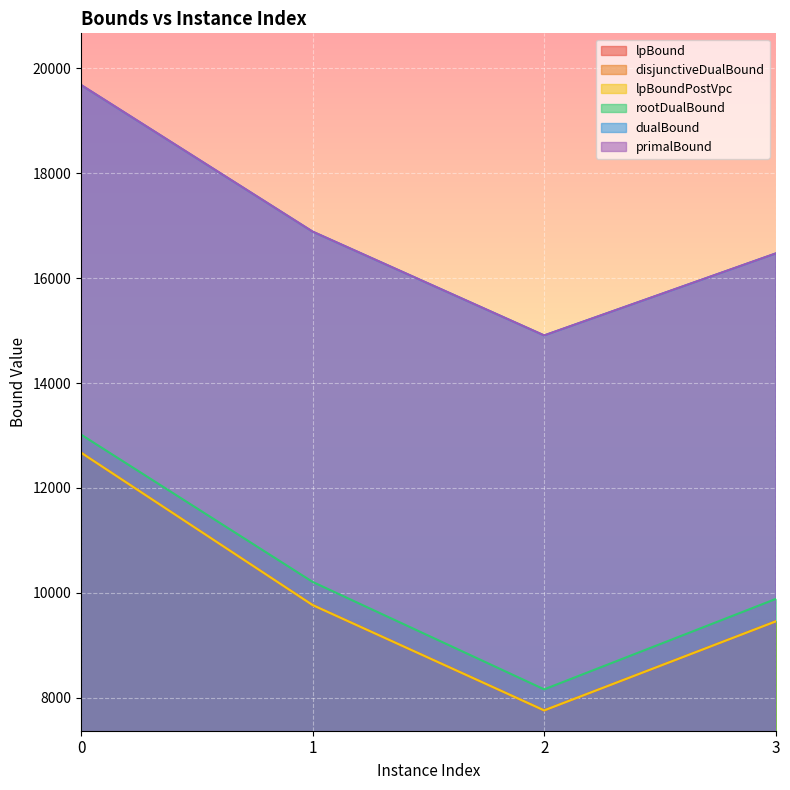

List the series in order of their peak value, highest first.

primalBound, dualBound, rootDualBound, lpBound, disjunctiveDualBound, lpBoundPostVpc